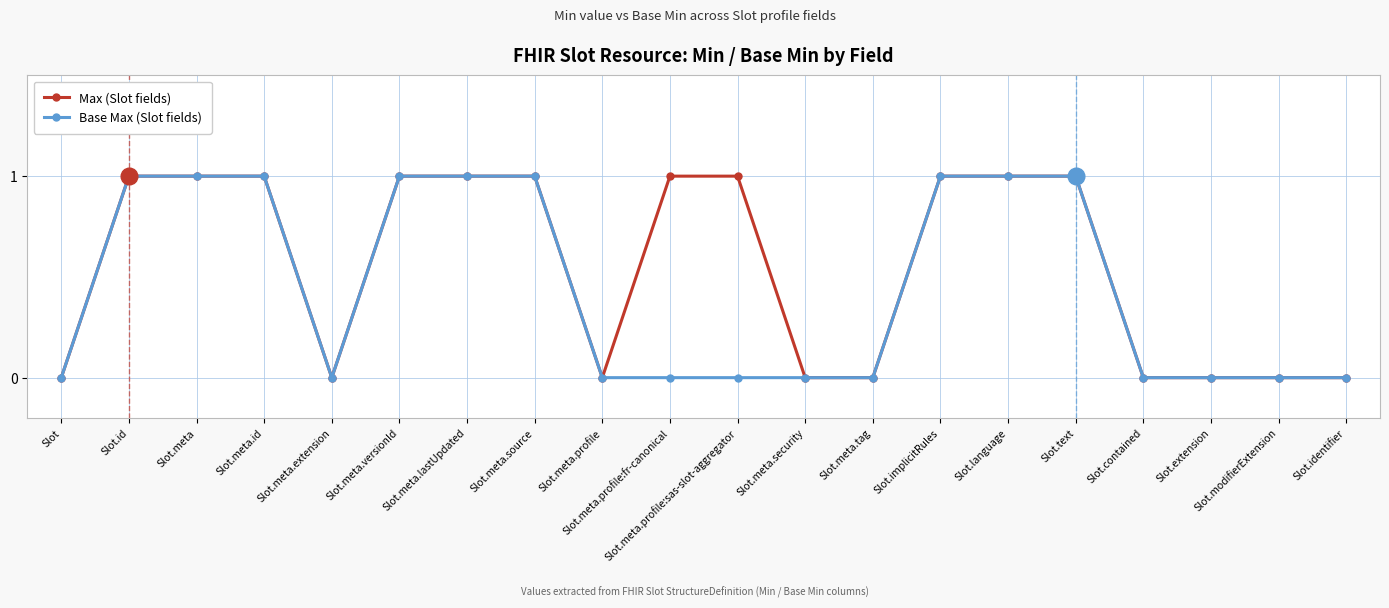

True or false: Base Max (Slot fields) has a value of 1 at Slot.modifierExtension.

False